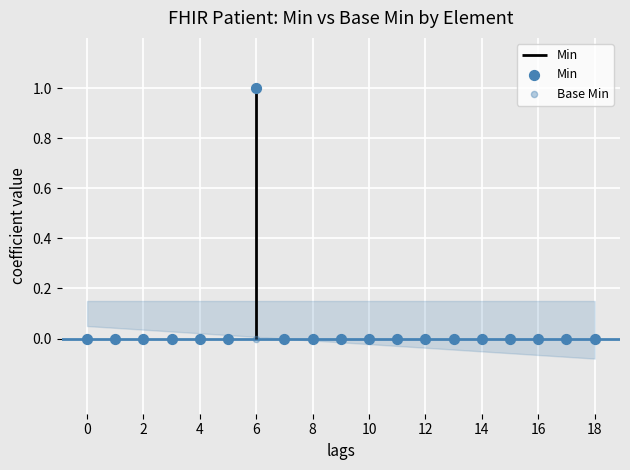

Which series has the largest total across all categories?

Min